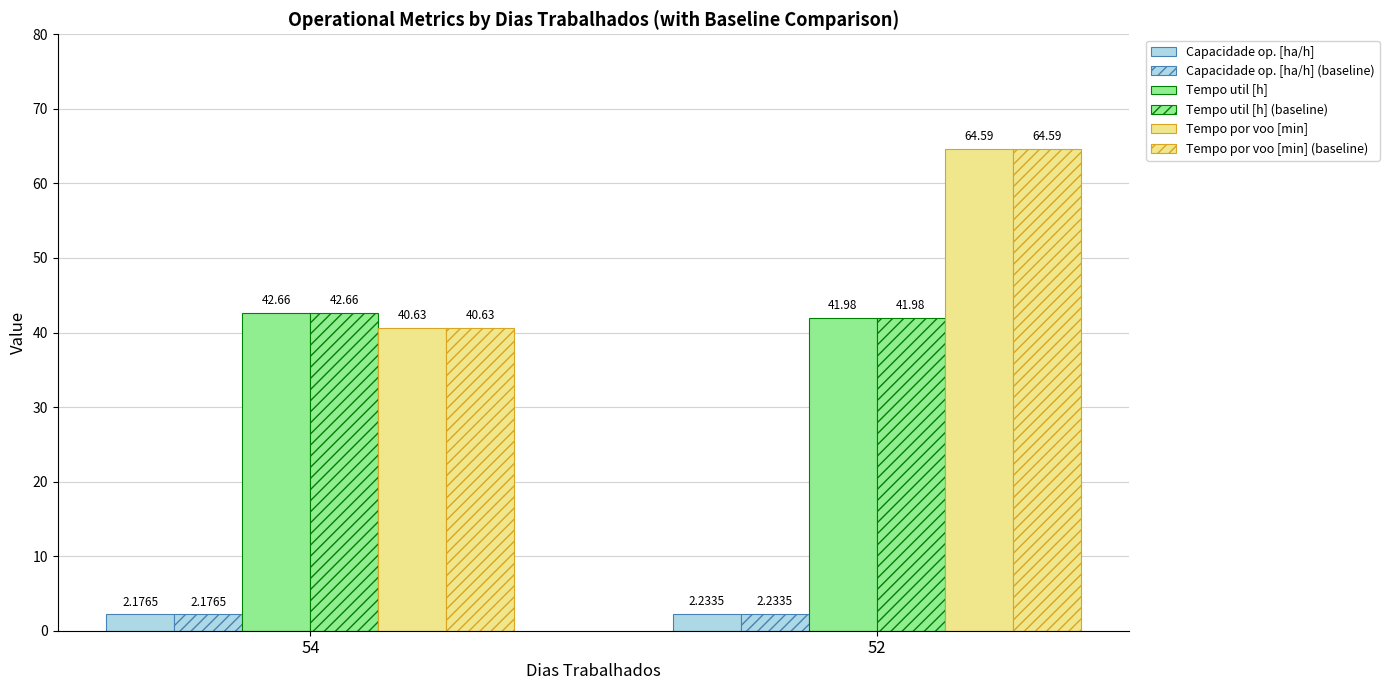

How many groups of bars are there?

2